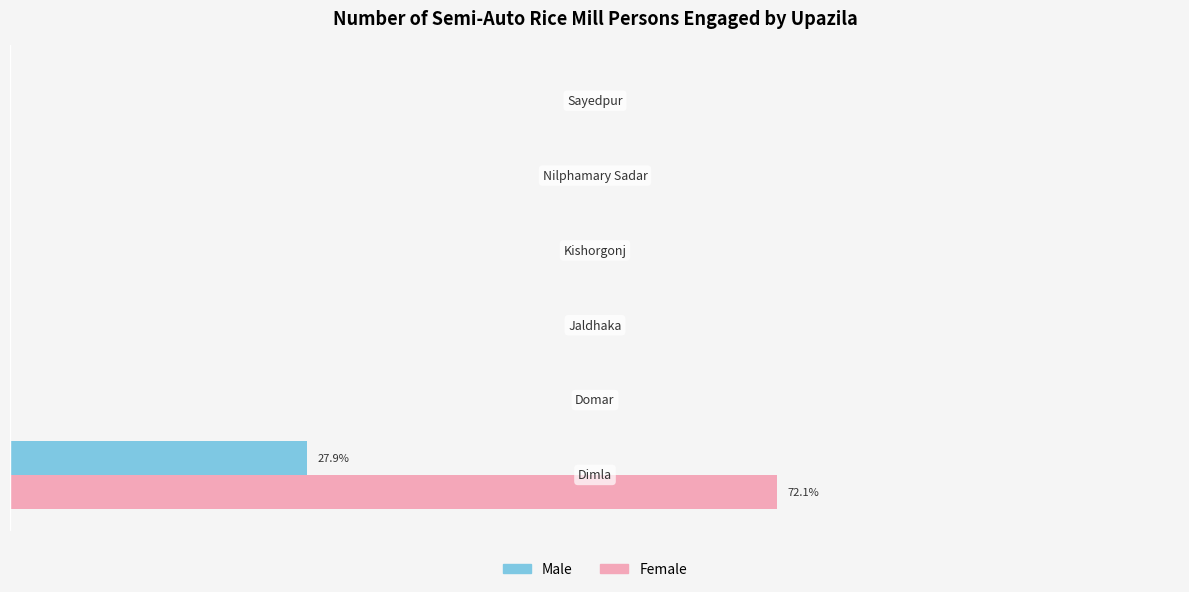

What are all the series names shown in the legend?

Male, Female